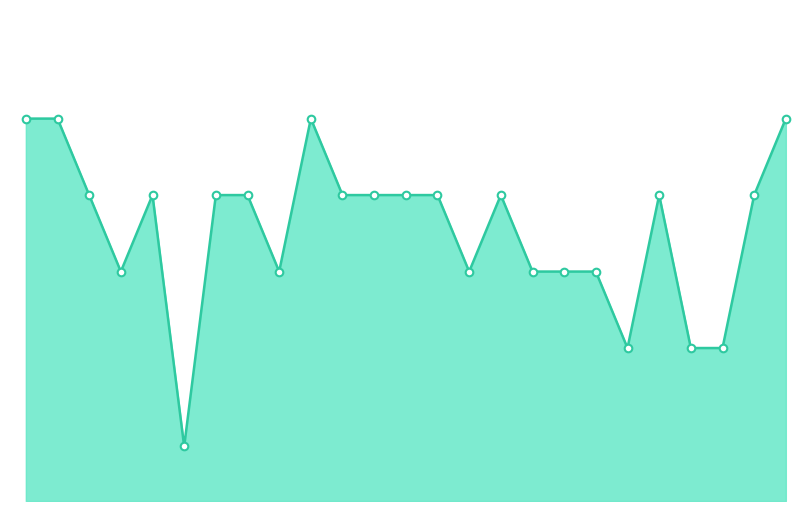

Does the chart have visible grid lines?

No